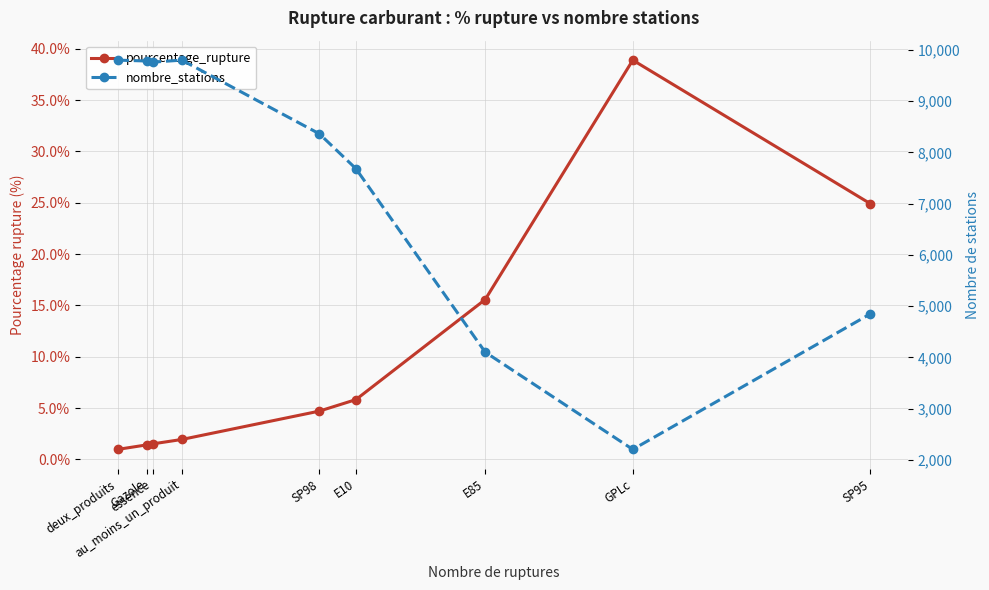

In nombre_stations, how many points are higher than both neighbors (excluding endpoints)?

1